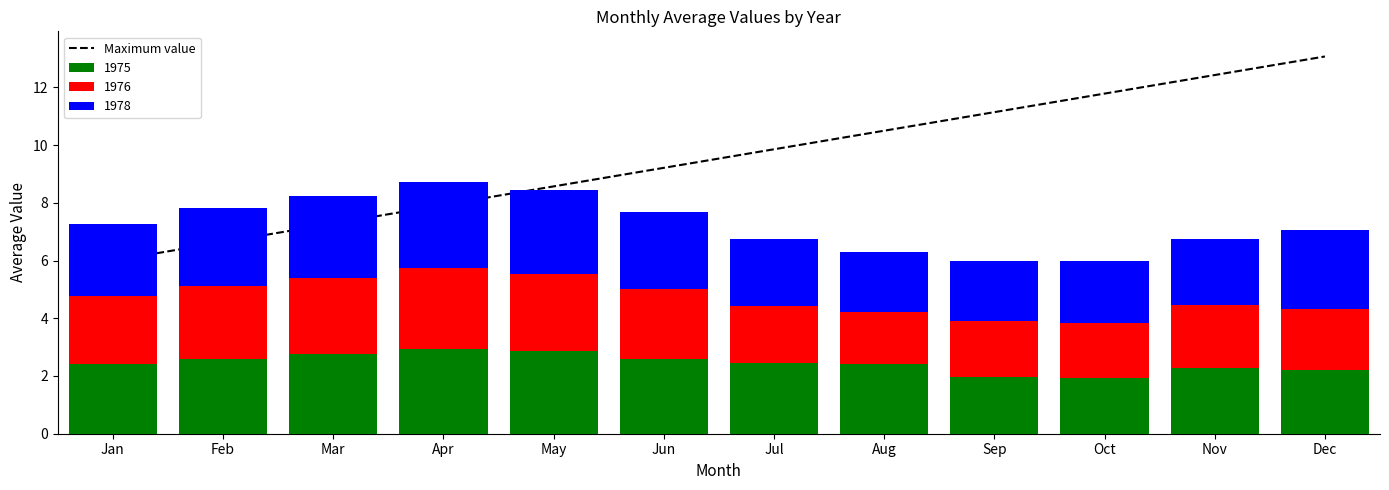

Reading left to right, extract all data points from this chart.

Jan=6.0	Feb=6.6	Mar=7.3	Apr=7.9	May=8.6	Jun=9.2	Jul=9.9	Aug=10.5	Sep=11.1	Oct=11.8	Nov=12.4	Dec=13.1